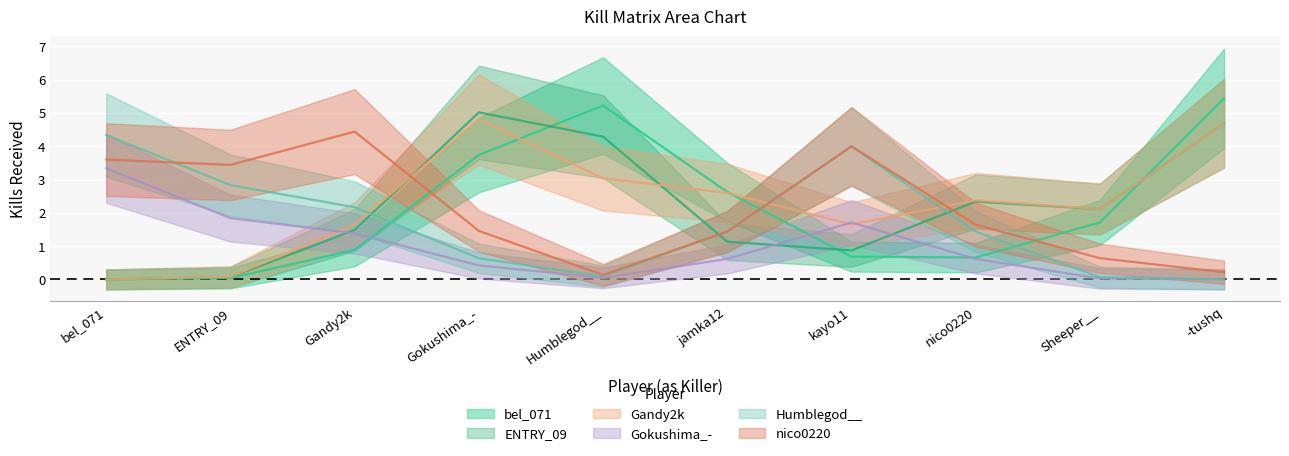

True or false: ENTRY_09 and Humblegod__ intersect in this chart.

True